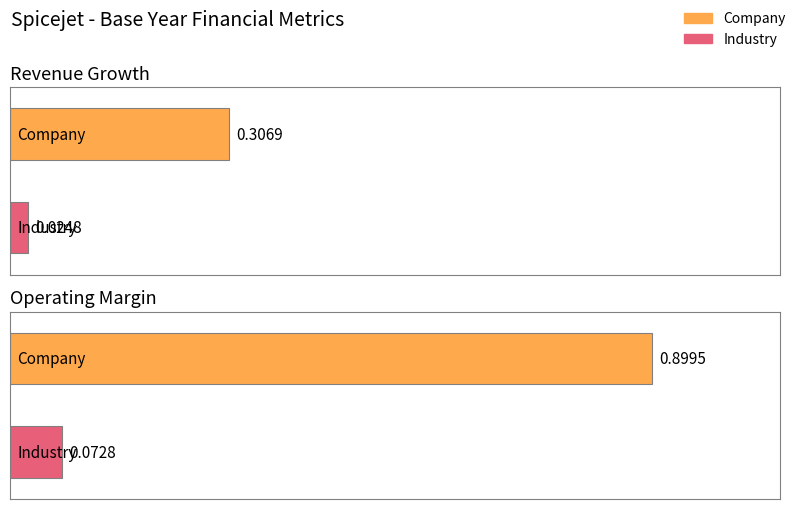

Which label corresponds to the largest value in the chart?

Operating Margin